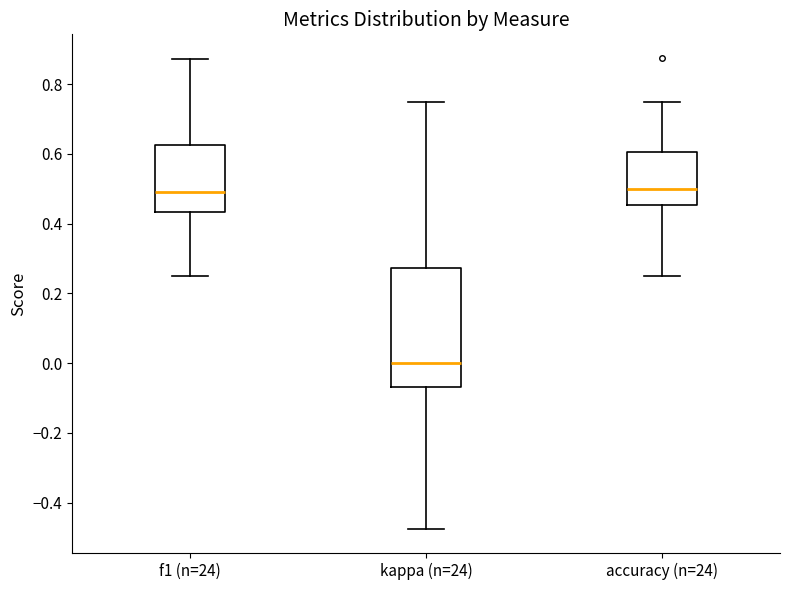

Where does the median line of the box for f1 (n=24) sit on the y-axis? The values are not printed on the chart, so give them approximately, as read against the axis.

0.50